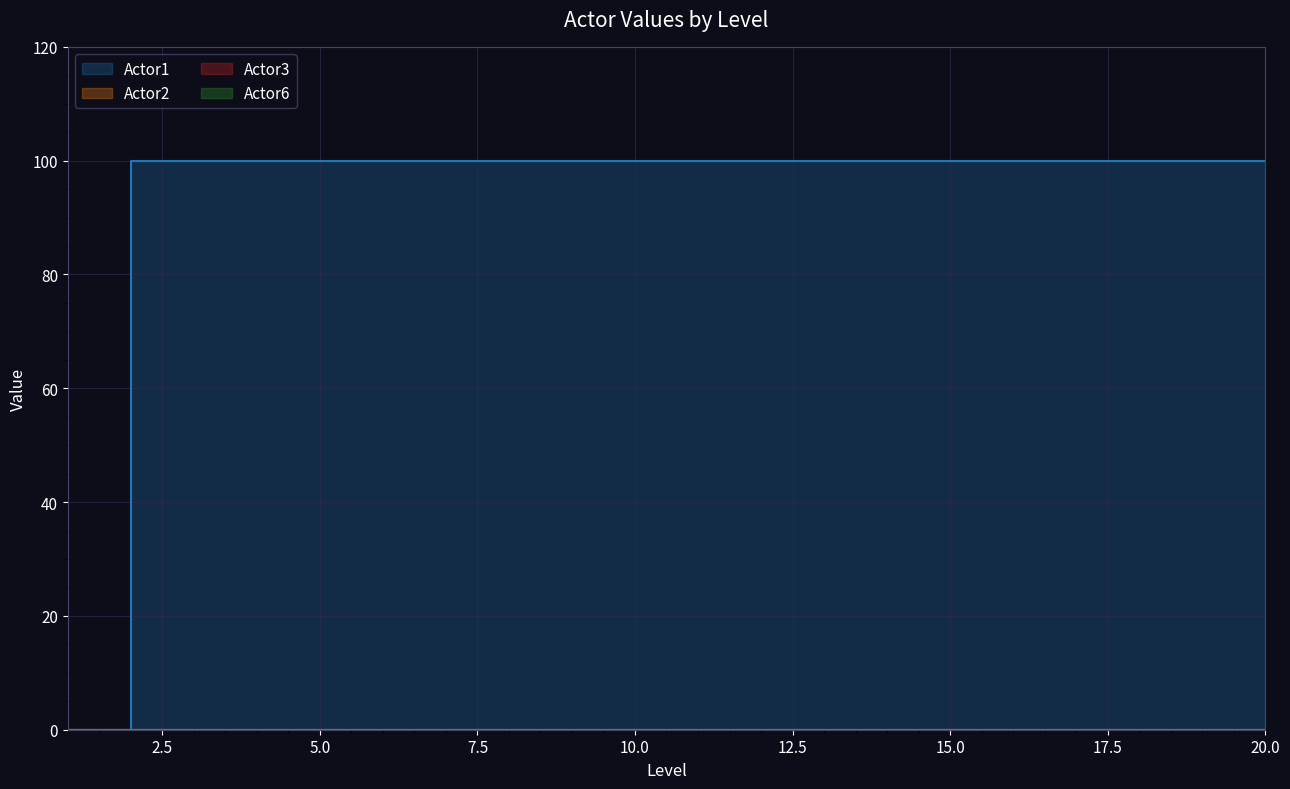

Between 1 and 20, which series saw the biggest shift?

Actor1